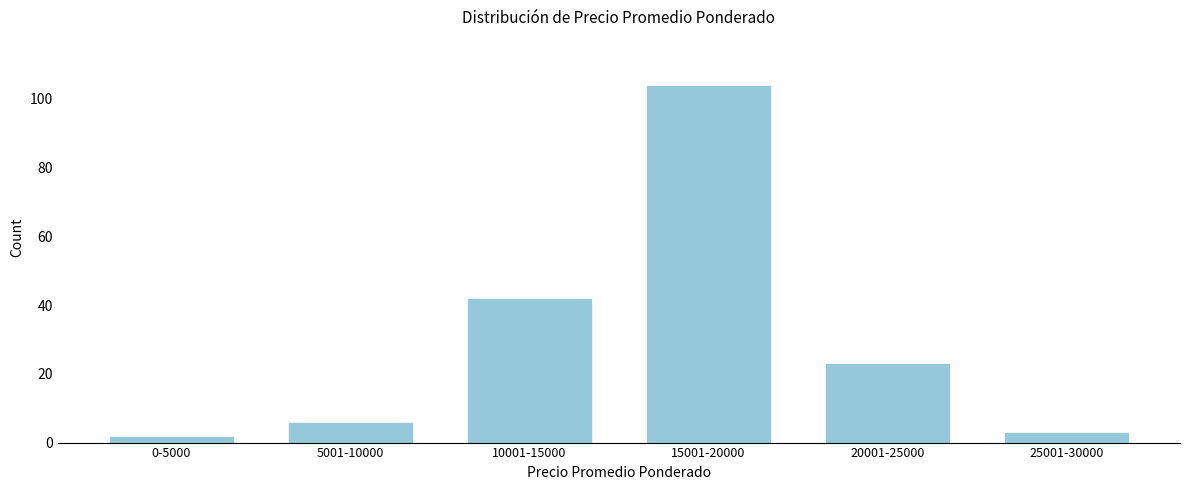

Reading left to right, extract all data points from this chart.

0-5000=2	5001-10000=6	10001-15000=42	15001-20000=104	20001-25000=23	25001-30000=3